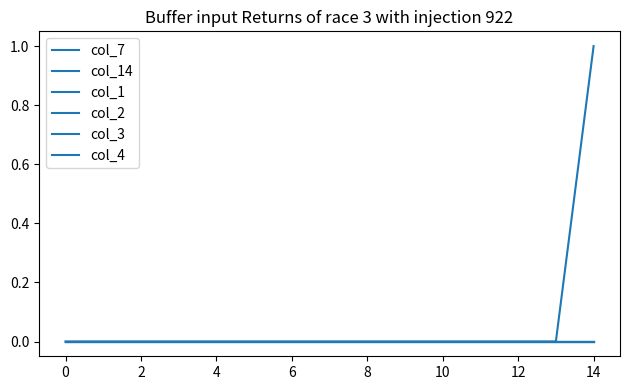

Reading left to right, transcribe all the data shown in this chart.

col_7: 0	0	0	0	0	0	0	0	0	0	0	0	0	0	0
col_14: 0	0	0	0	0	0	0	0	0	0	0	0	0	0	1
col_1: 0	0	0	0	0	0	0	0	0	0	0	0	0	0	0
col_2: 0	0	0	0	0	0	0	0	0	0	0	0	0	0	0
col_3: 0	0	0	0	0	0	0	0	0	0	0	0	0	0	0
col_4: 0	0	0	0	0	0	0	0	0	0	0	0	0	0	0